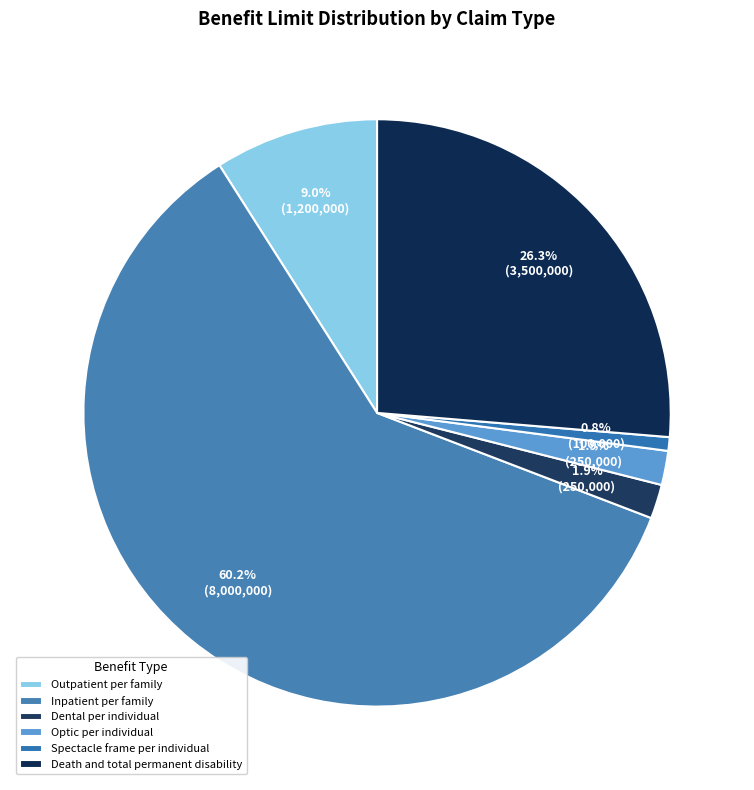

What is the majority slice?

Inpatient per family